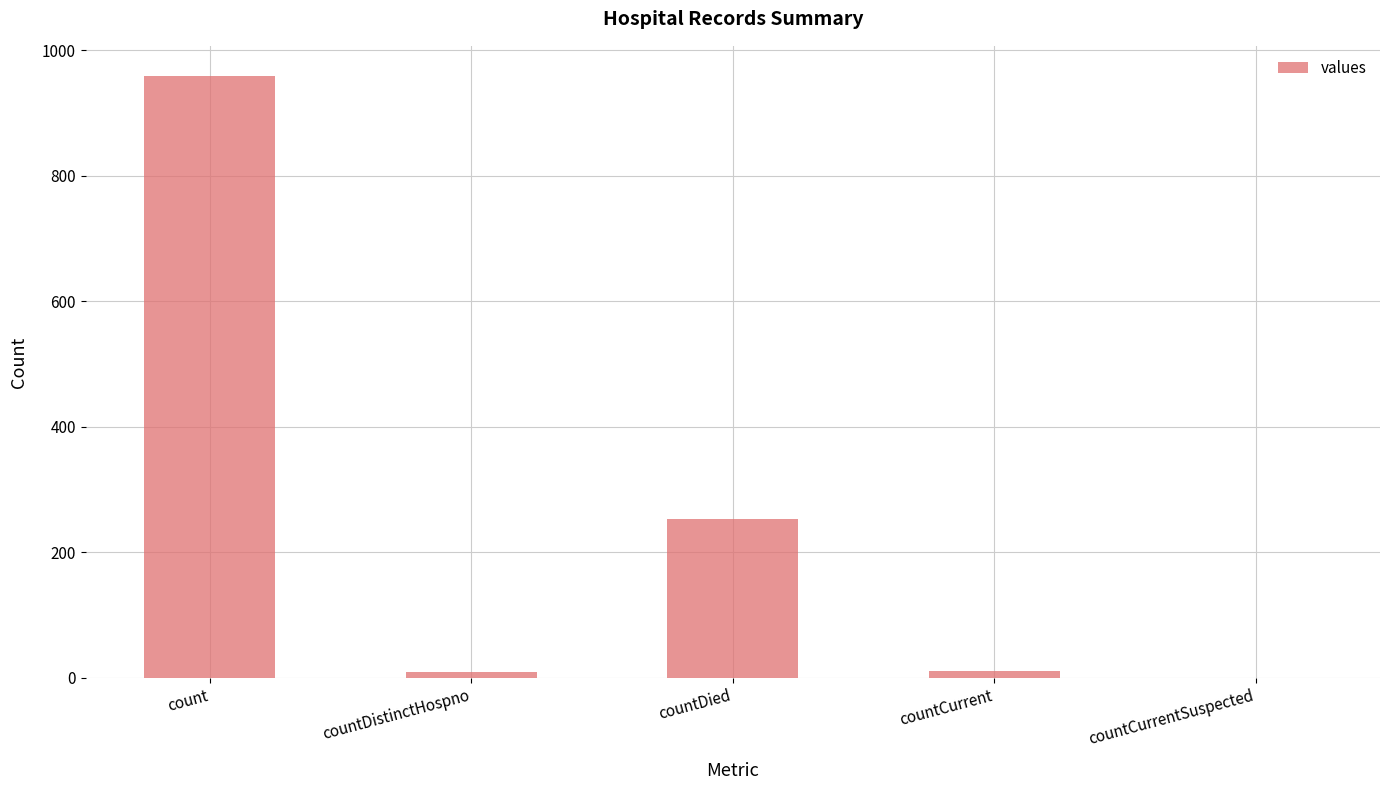

The value at countDied is 253. True or false?

True